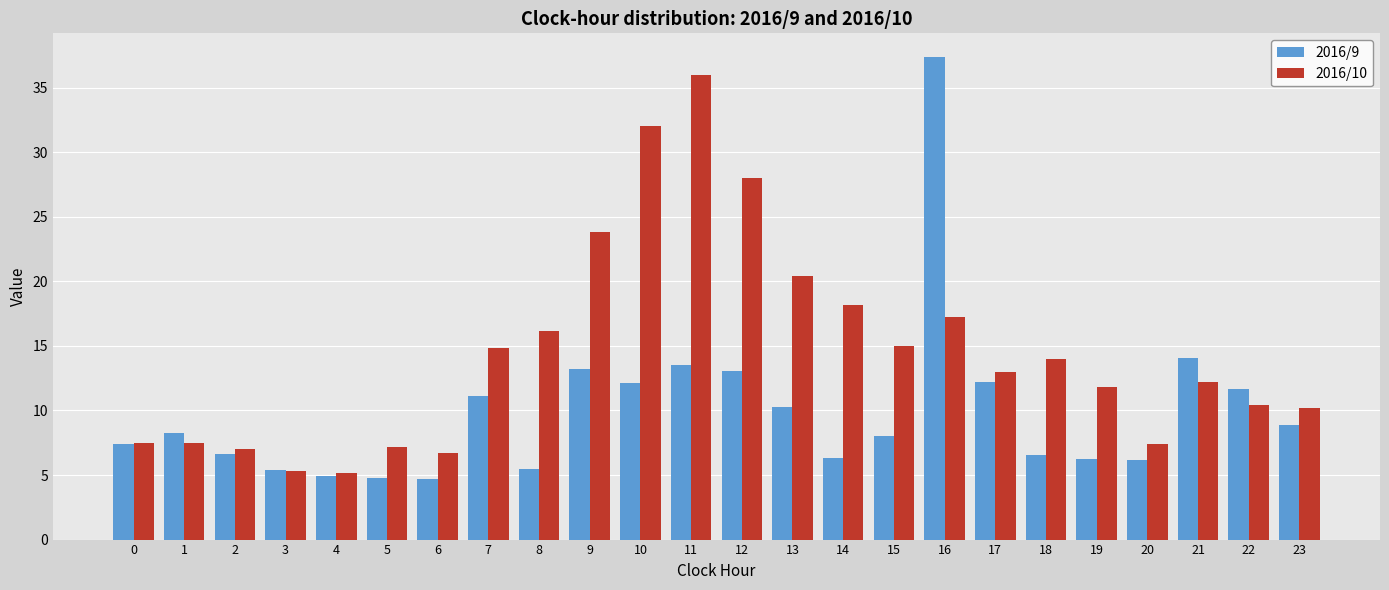

What is the maximum value for 2016/9?

37.3